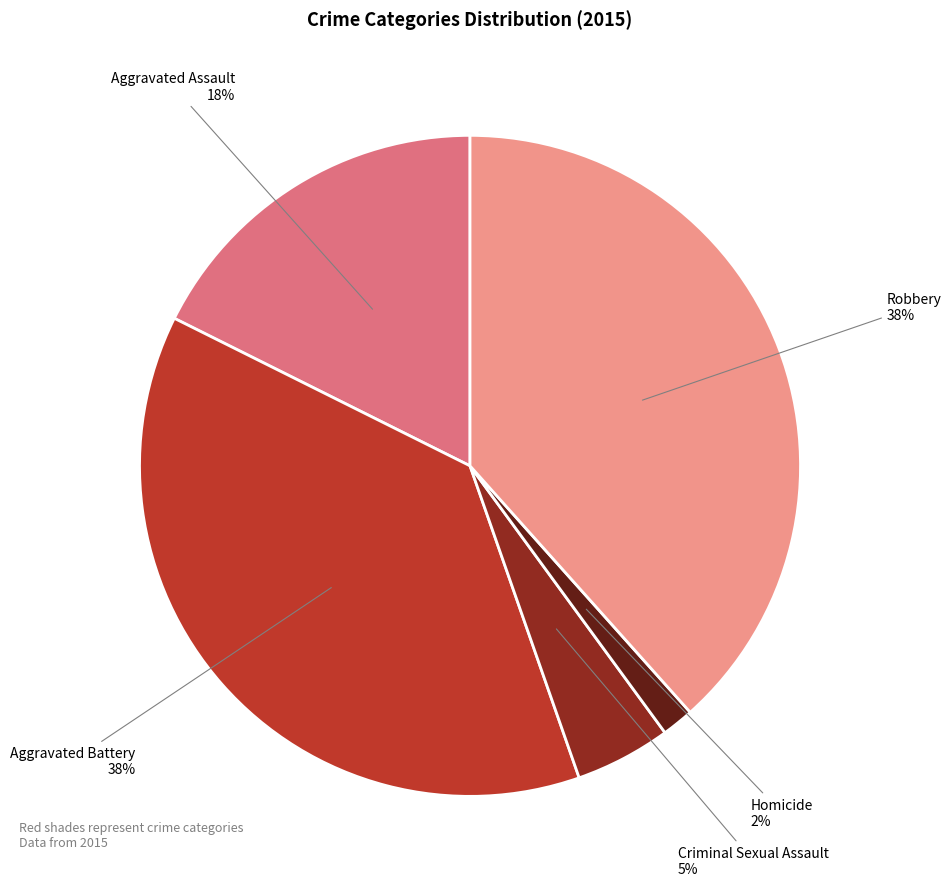

Between Homicide and Criminal Sexual Assault, which is larger?

Criminal Sexual Assault